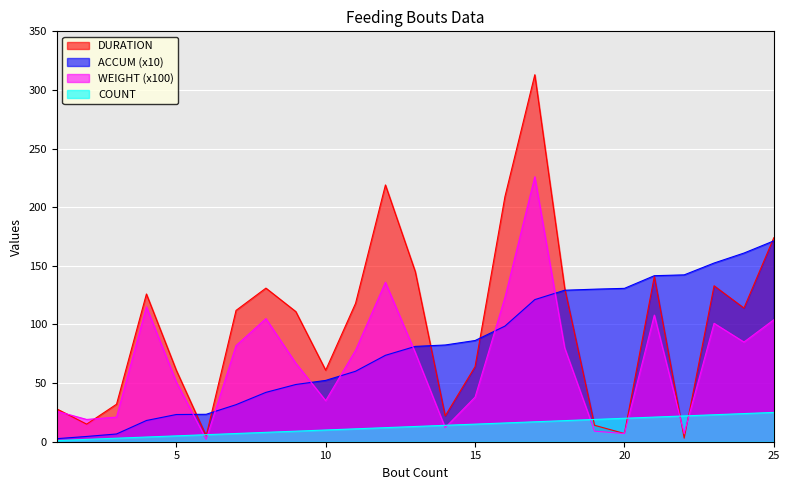

The DURATION series shows 99.1 at 16. True or false?

False